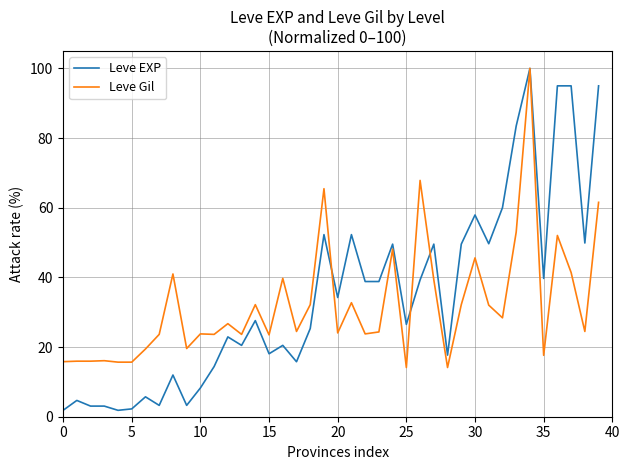

Which series has the largest range (max minus min)?

Leve EXP